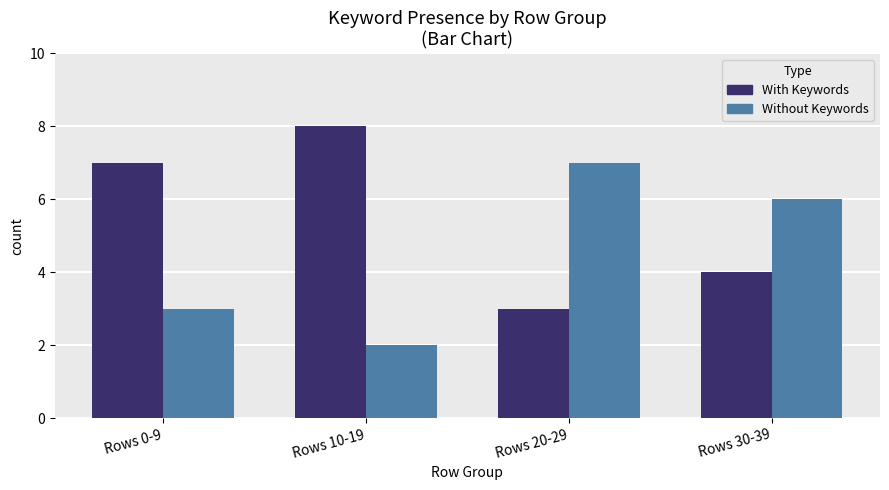

Reading left to right, transcribe all the data shown in this chart.

With Keywords: Rows 0-9=7	Rows 10-19=8	Rows 20-29=3	Rows 30-39=4
Without Keywords: Rows 0-9=3	Rows 10-19=2	Rows 20-29=7	Rows 30-39=6